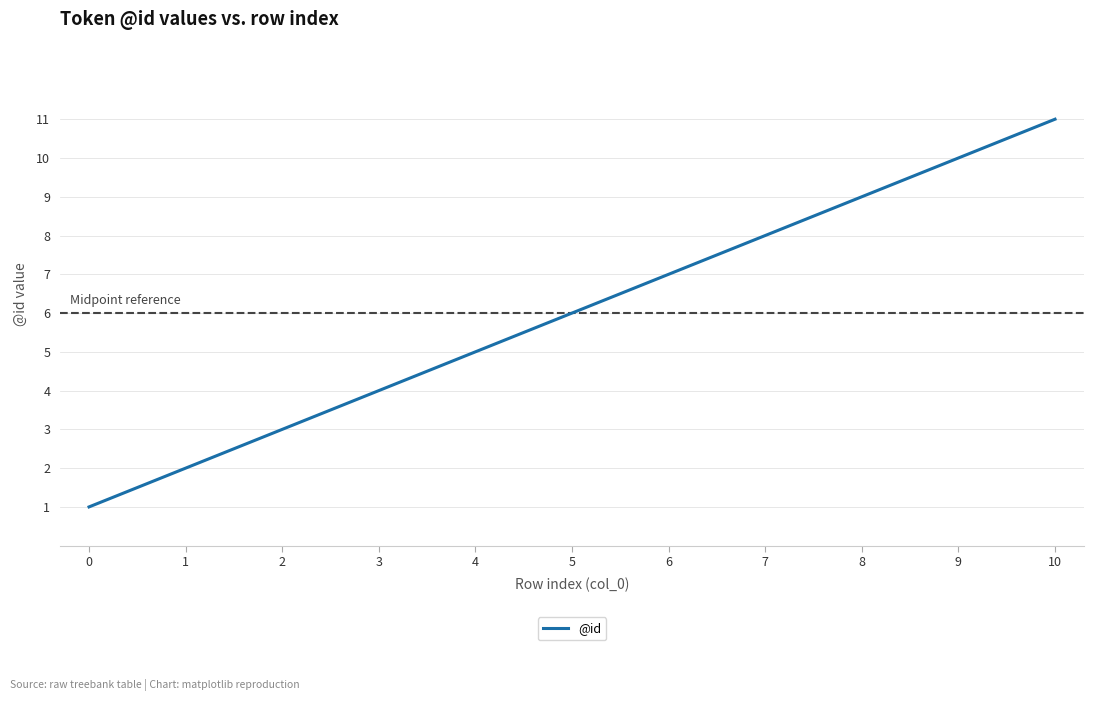

Approximately how many times larger is the value at 10 compared to 0?

11.0